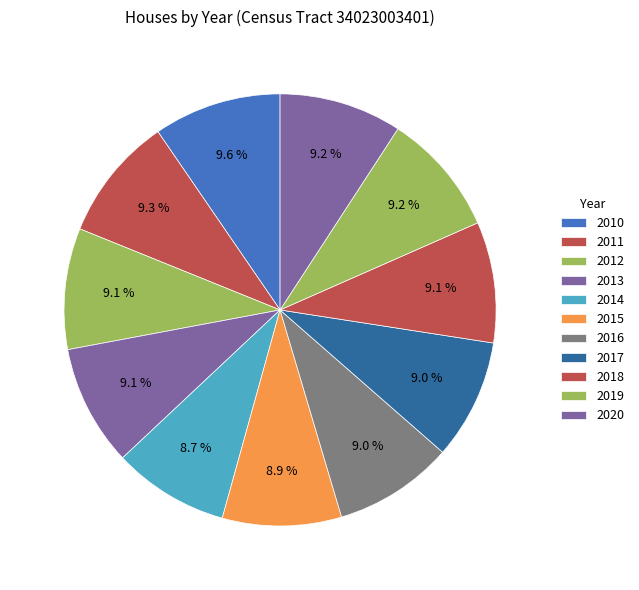

Is there a majority slice in this chart?

No